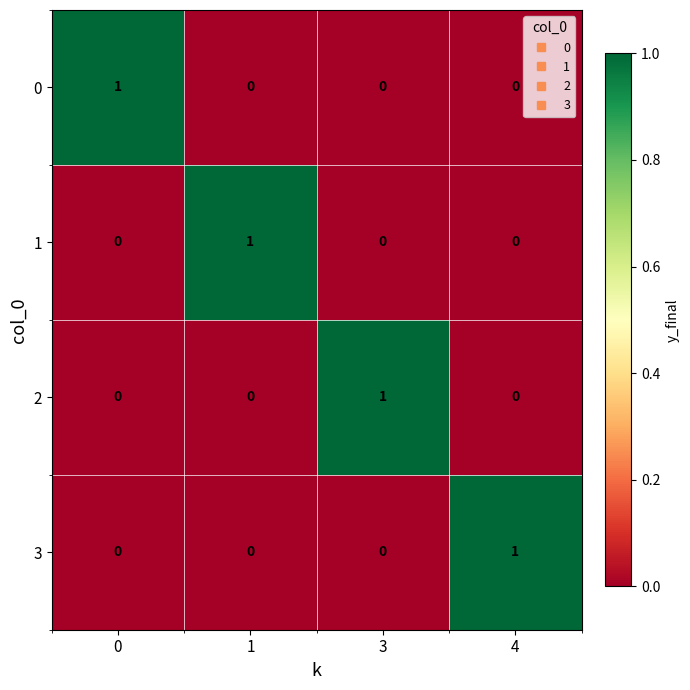

The value of 2 at 0 is 0. True or false?

True